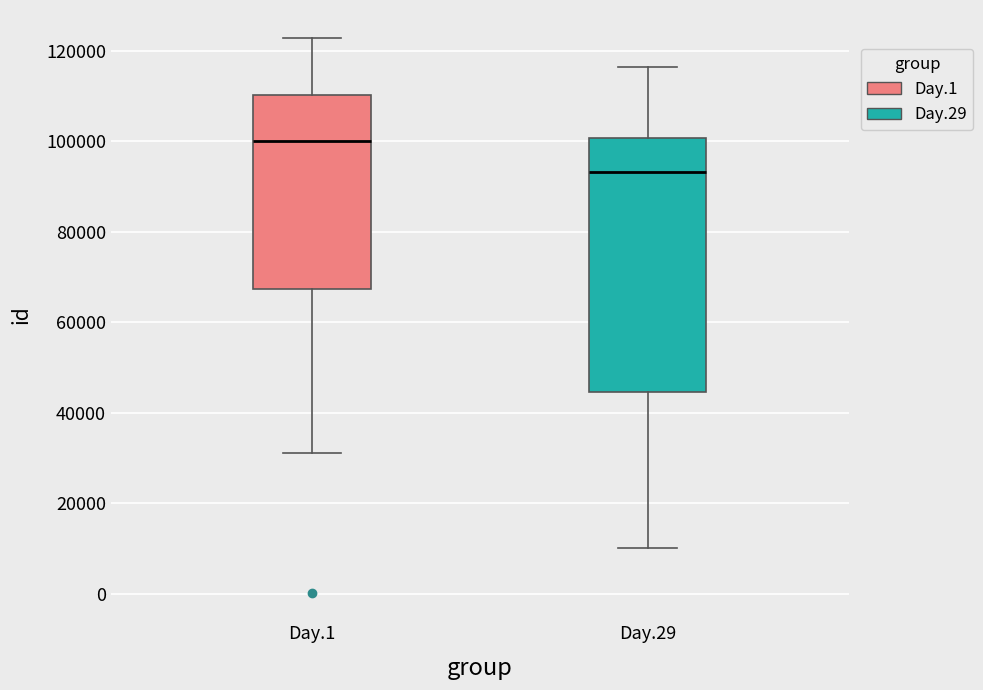

Where does the lower whisker of the box for Day.1 end on the y-axis? The values are not printed on the chart, so give them approximately, as read against the axis.

32000